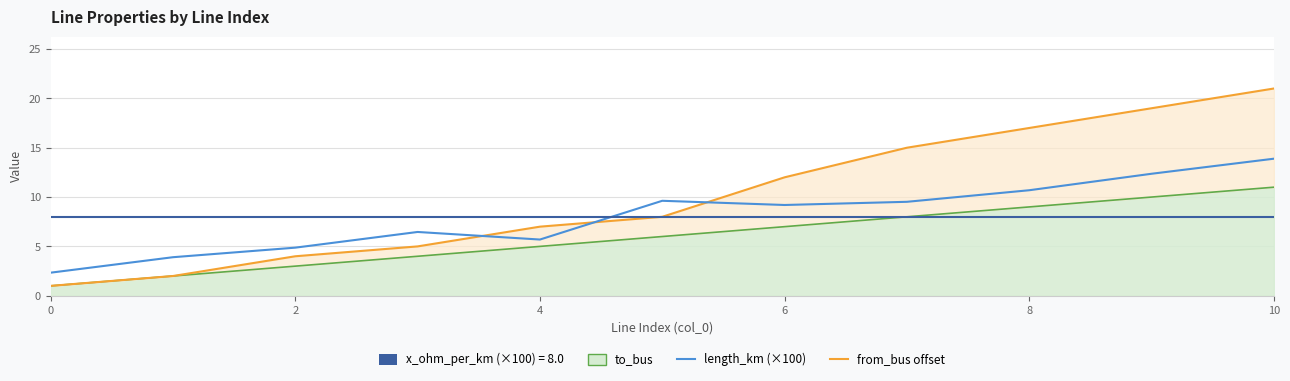

Between 5 and 7, which series saw the biggest shift?

from_bus